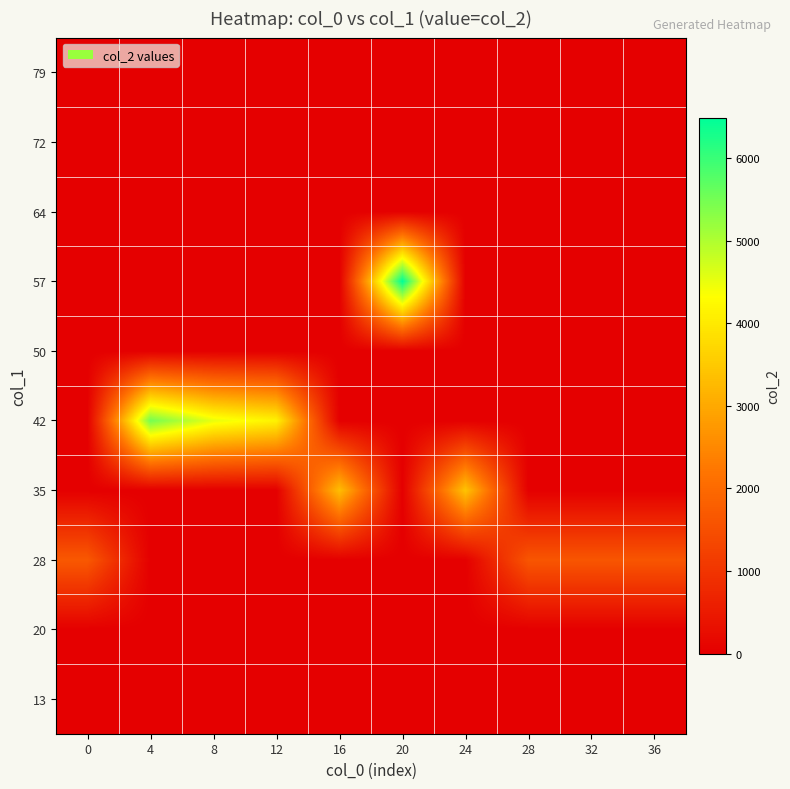

What is the spread (max minus min) of values at 36?

1624